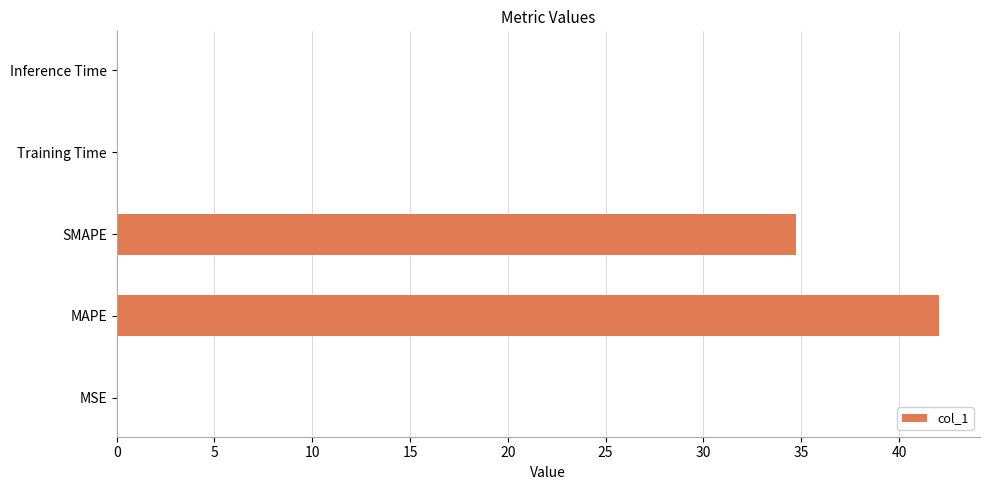

True or false: the data shows 0.0 at Inference Time.

True